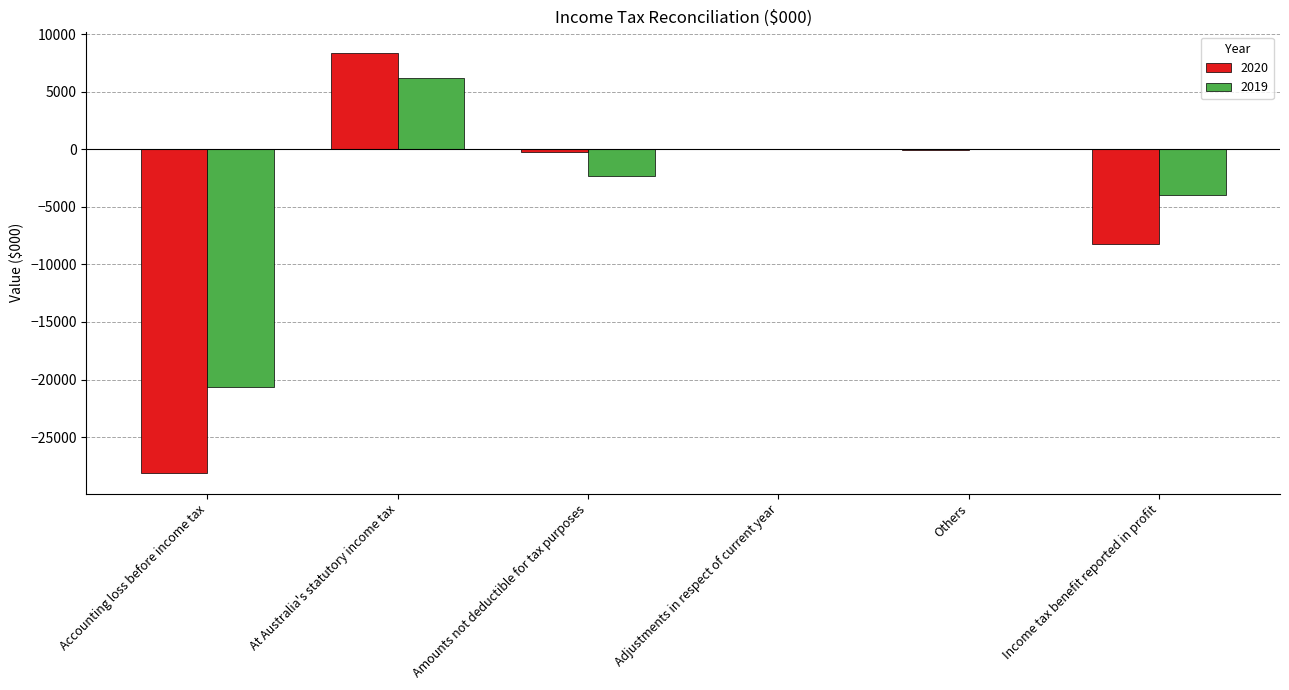

The value of 2020 at At Australia's statutory income tax is 8425. True or false?

True